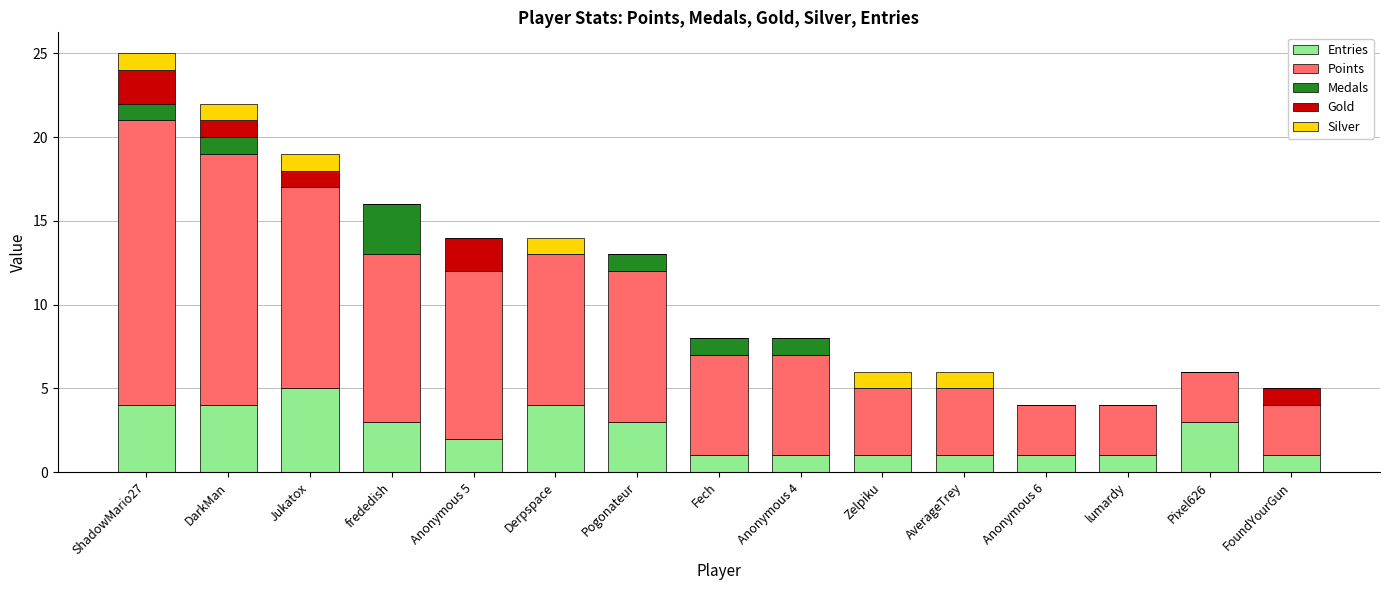

The Entries series shows 8 at Jukatox. True or false?

False